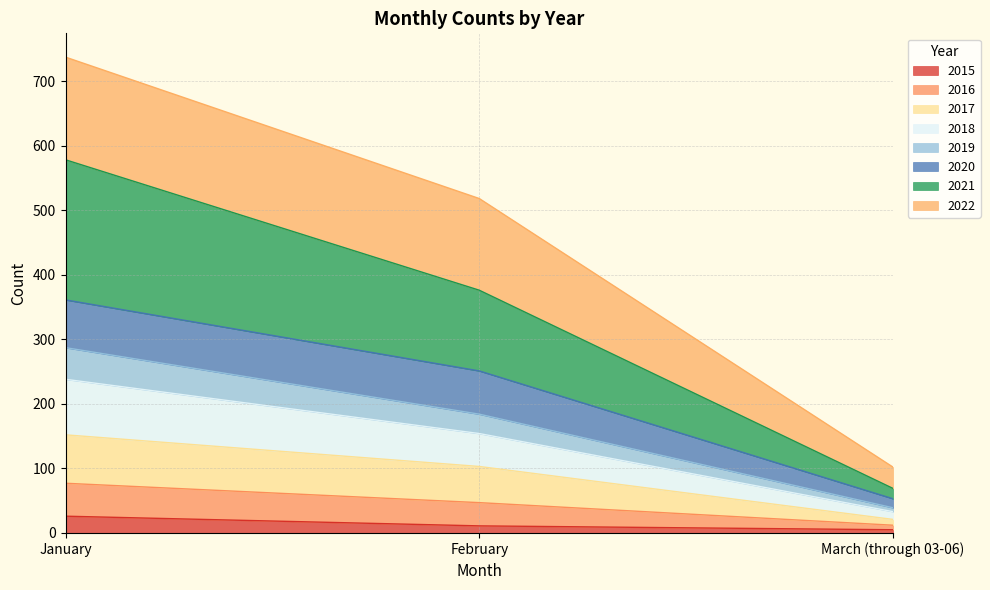

What is the difference between the maximum and second lowest values in the 2018 series?

30